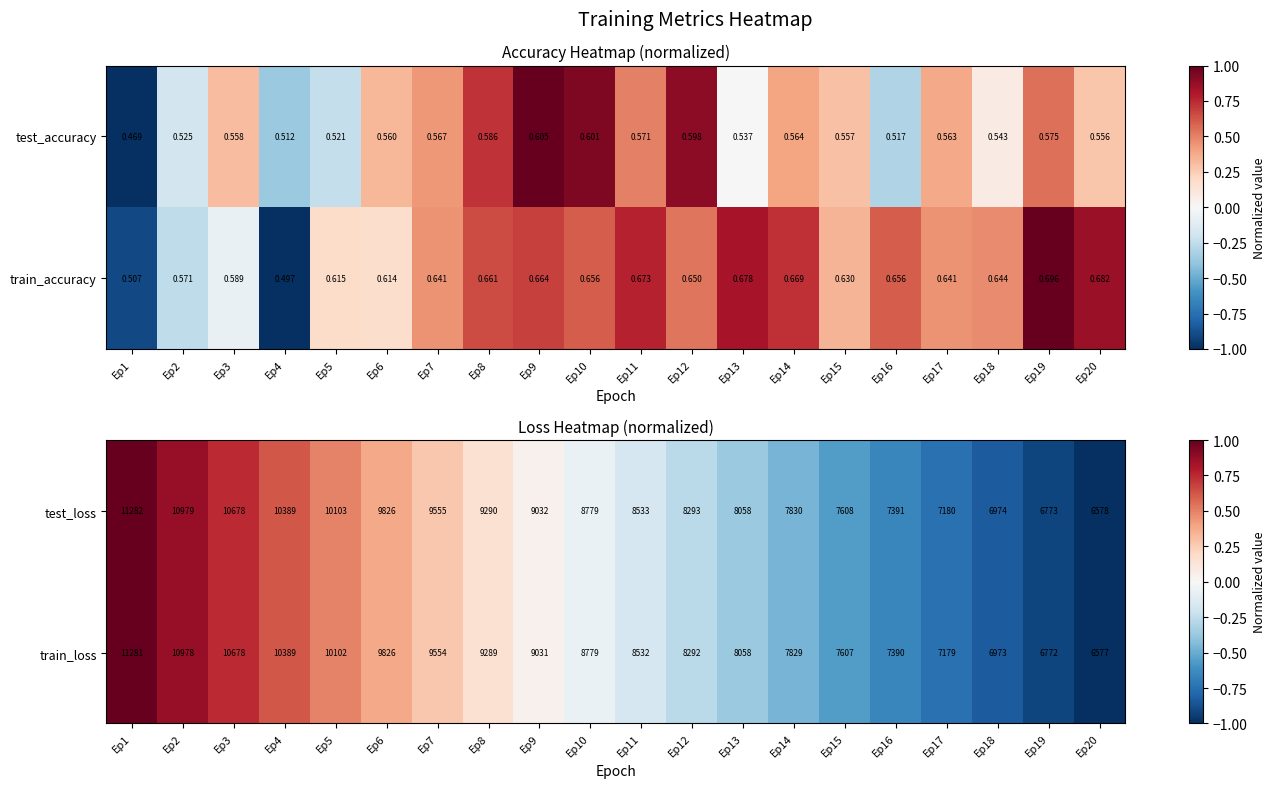

Is the value of test_loss at Ep14 greater than the value of train_loss at Ep3?

No